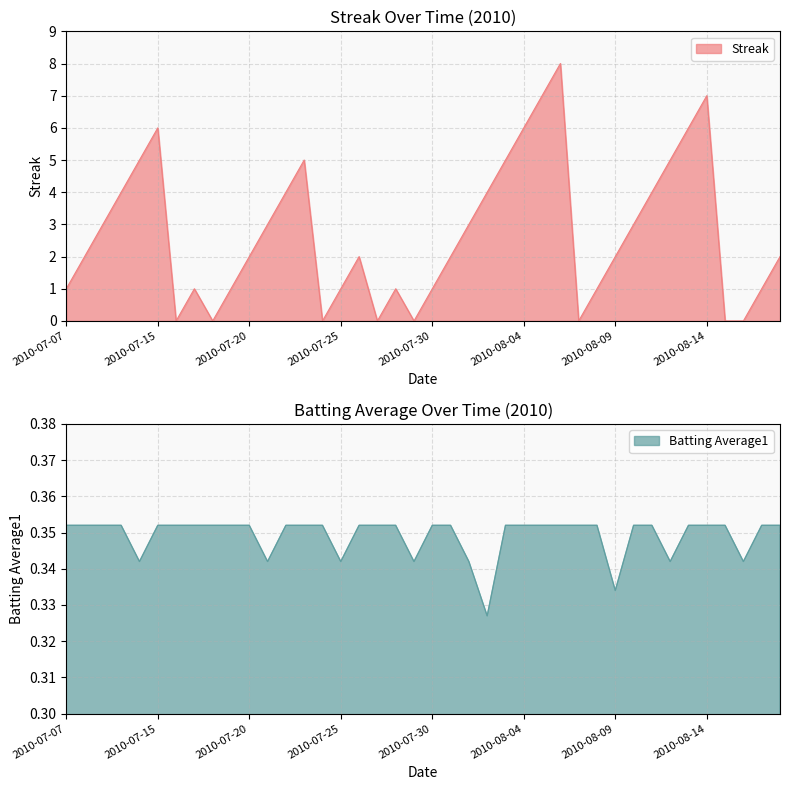

True or false: Batting Average1 has more than 0 interior local peaks.

False